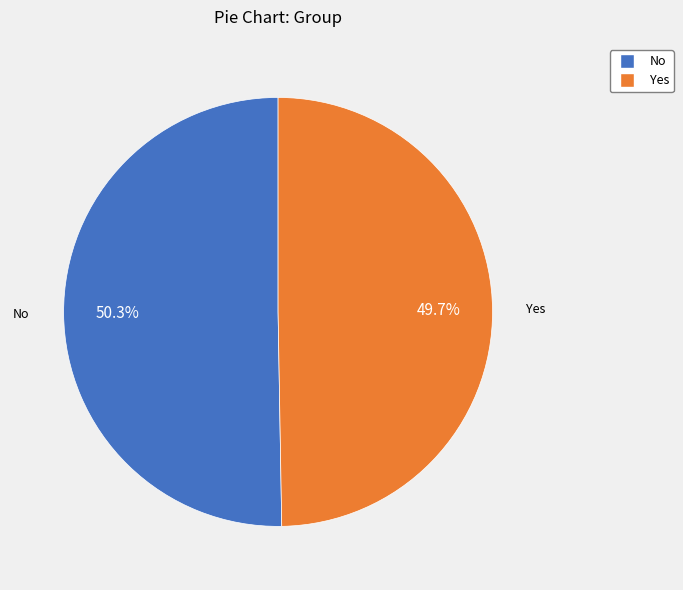

Between Yes and No, which is larger?

No